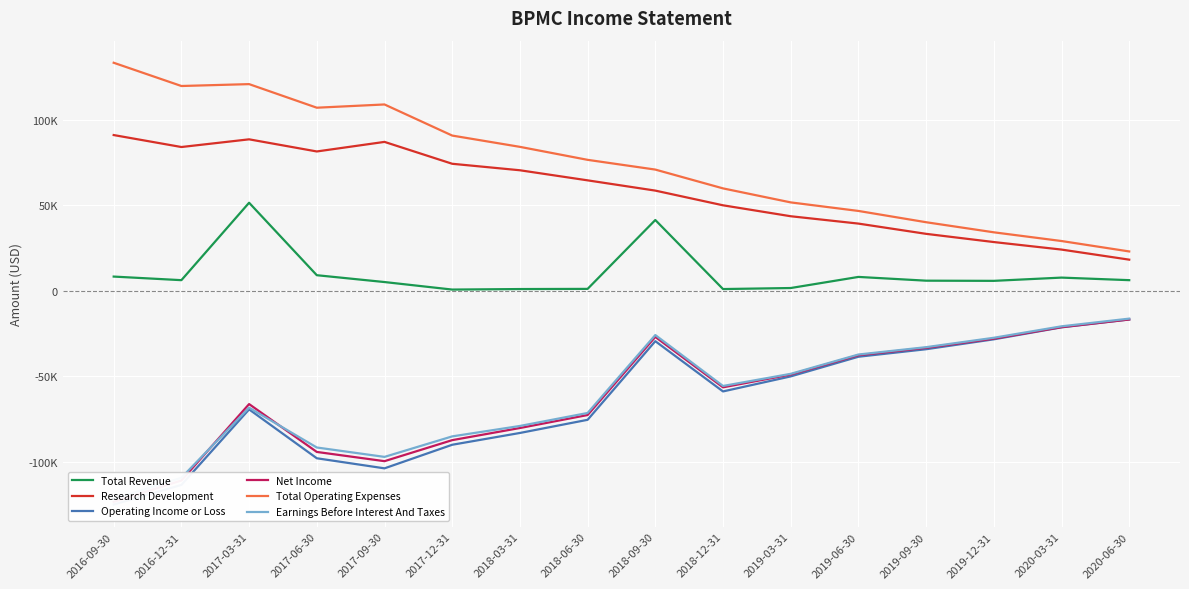

How many data points in Net Income are less than -56500?

8